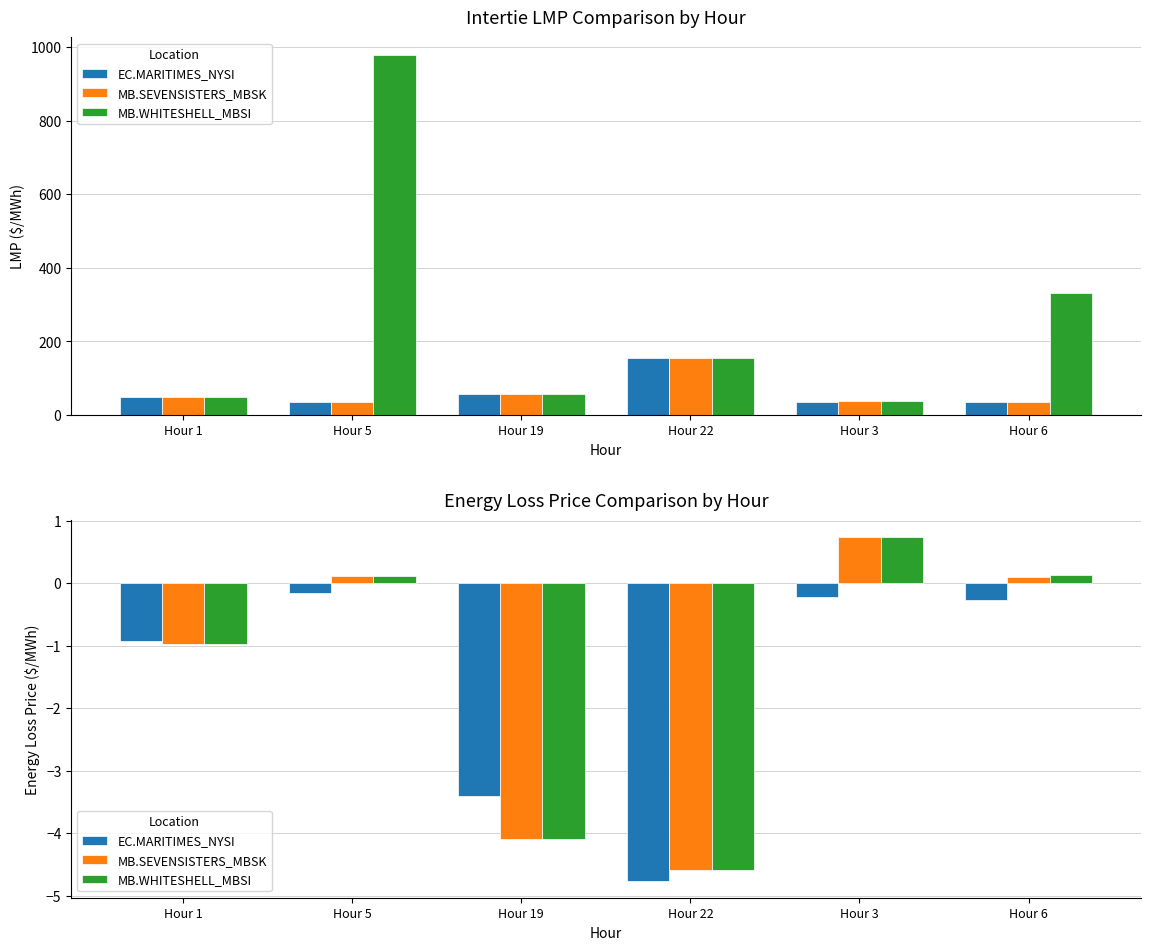

How many bars are there in total?

18